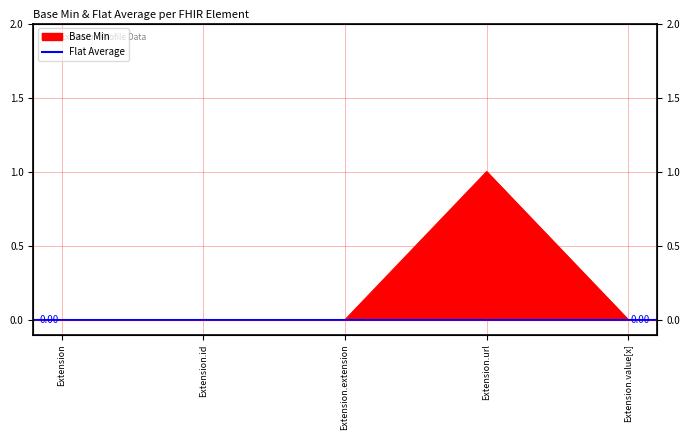

Reading left to right, list all the values displayed in this chart.

0	0	0	1	0